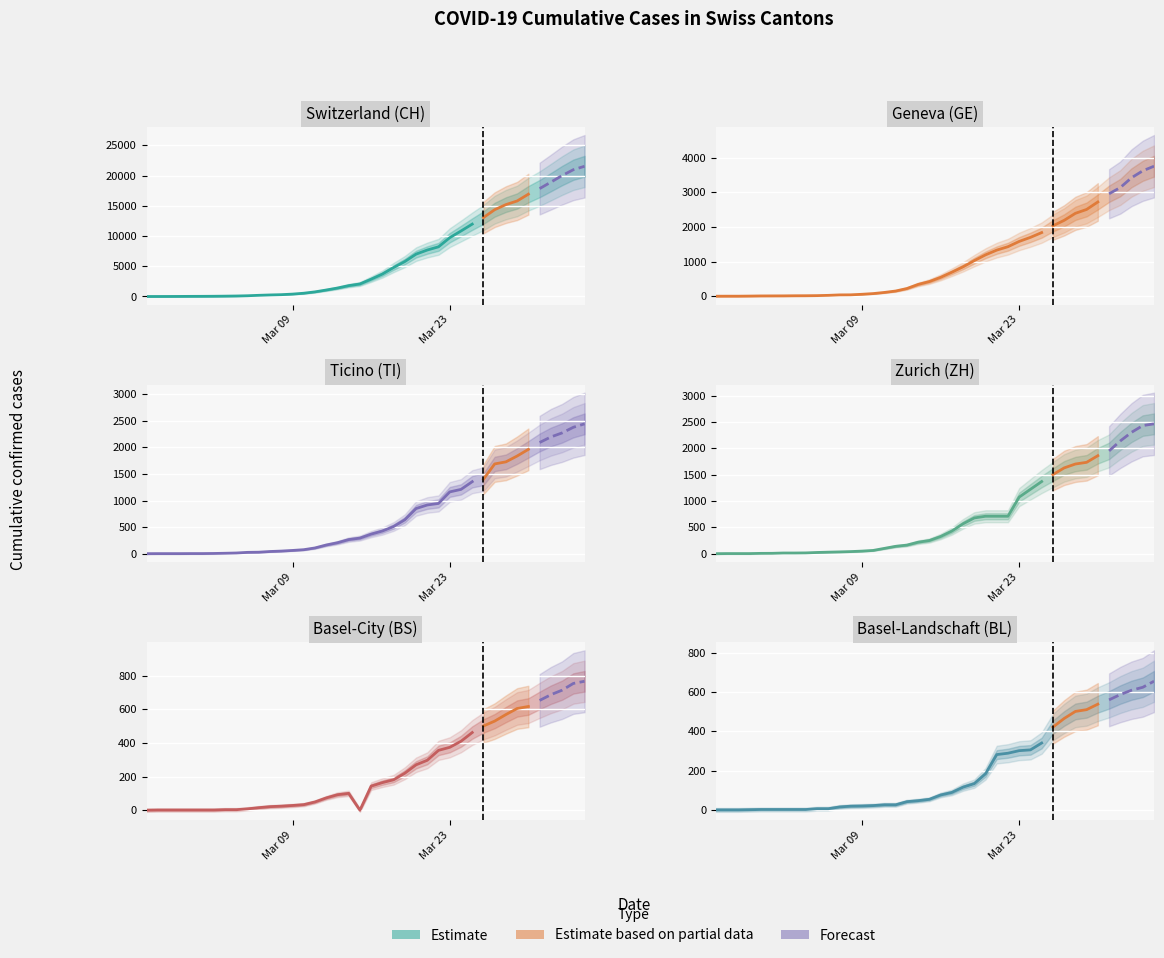

True or false: ZH and CH intersect in this chart.

False